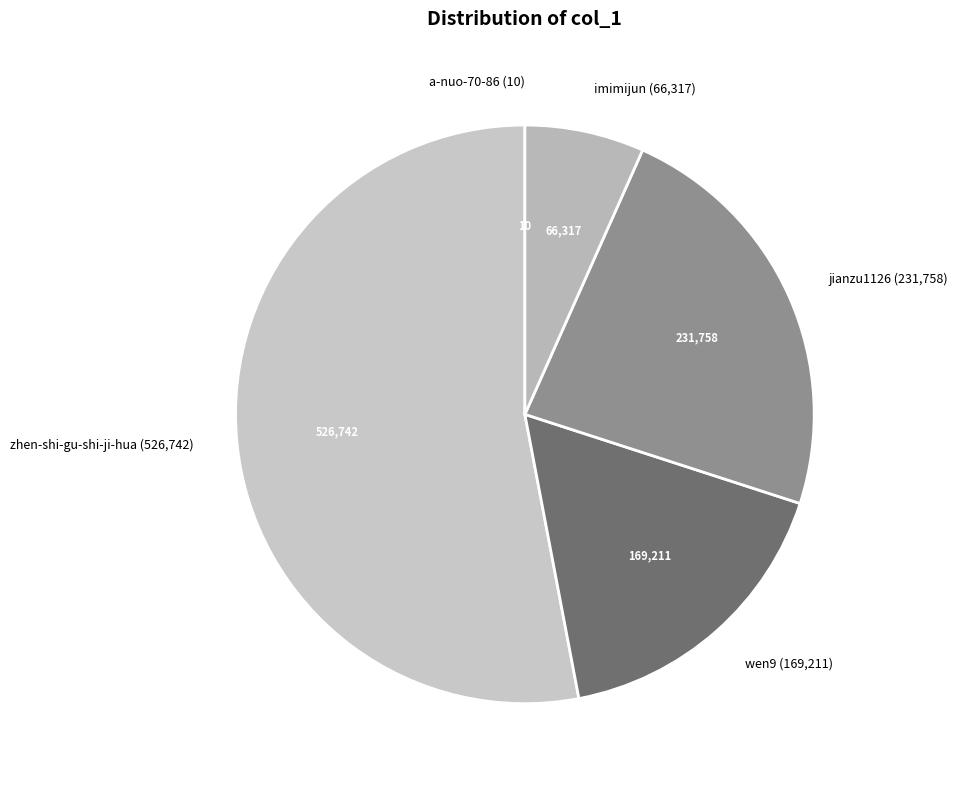

Combined, do jianzu1126 and wen9 account for over 50%?

No